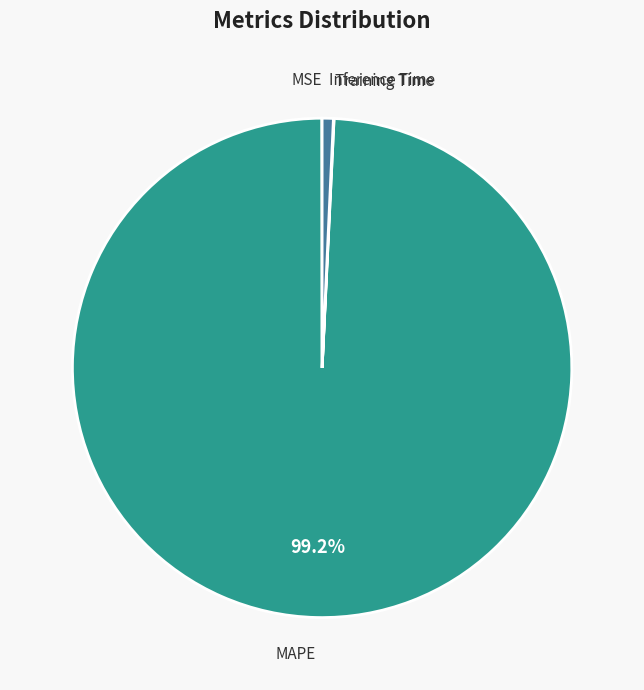

Which slice is the largest?

MAPE